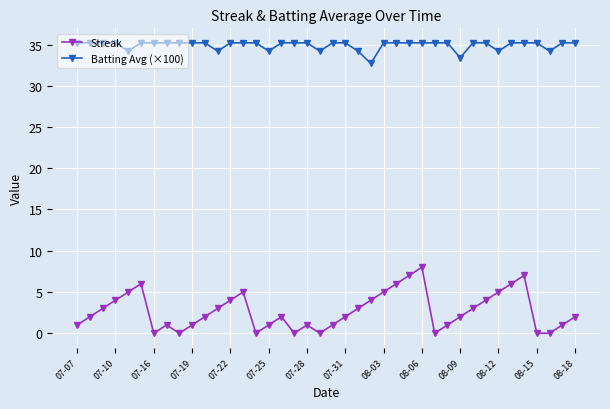

What is the difference between the maximum and minimum values in the Streak series?

8.0